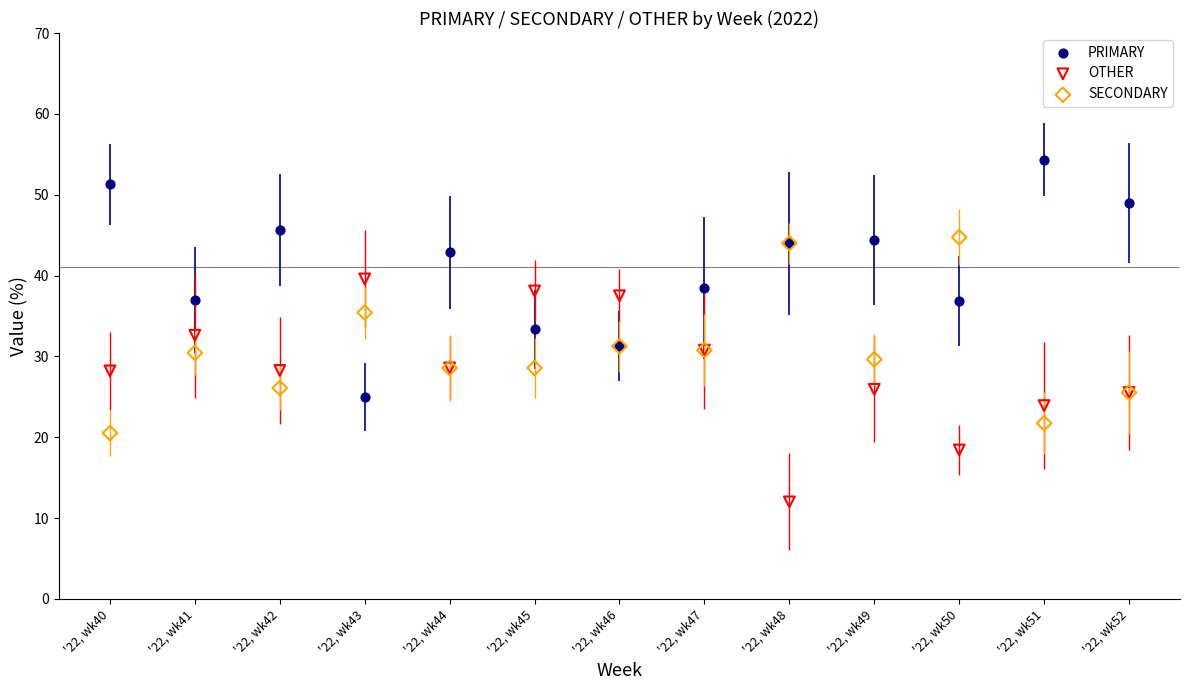

Which series reaches the maximum Y coordinate?

PRIMARY